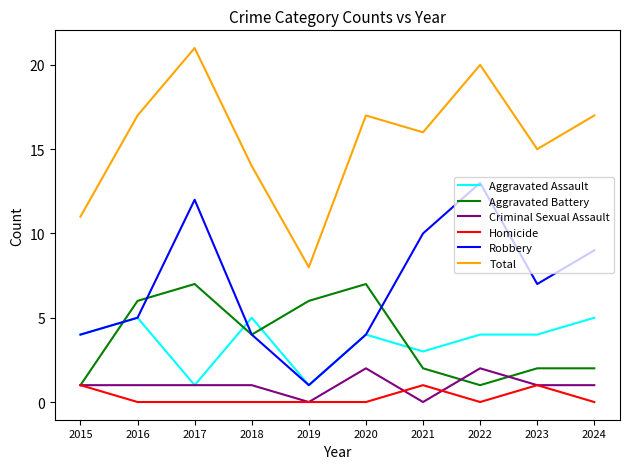

What is the sum of all Criminal Sexual Assault values?

10